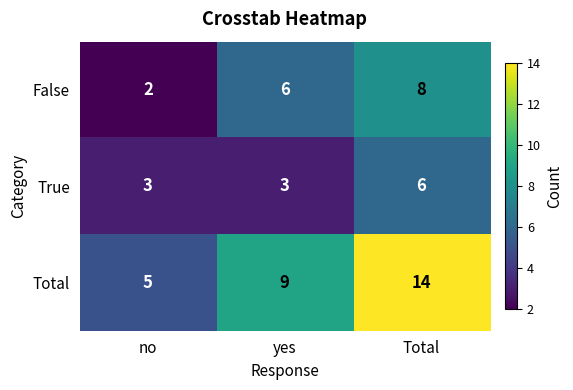

At no, list the series in order from smallest to largest.

False, True, Total